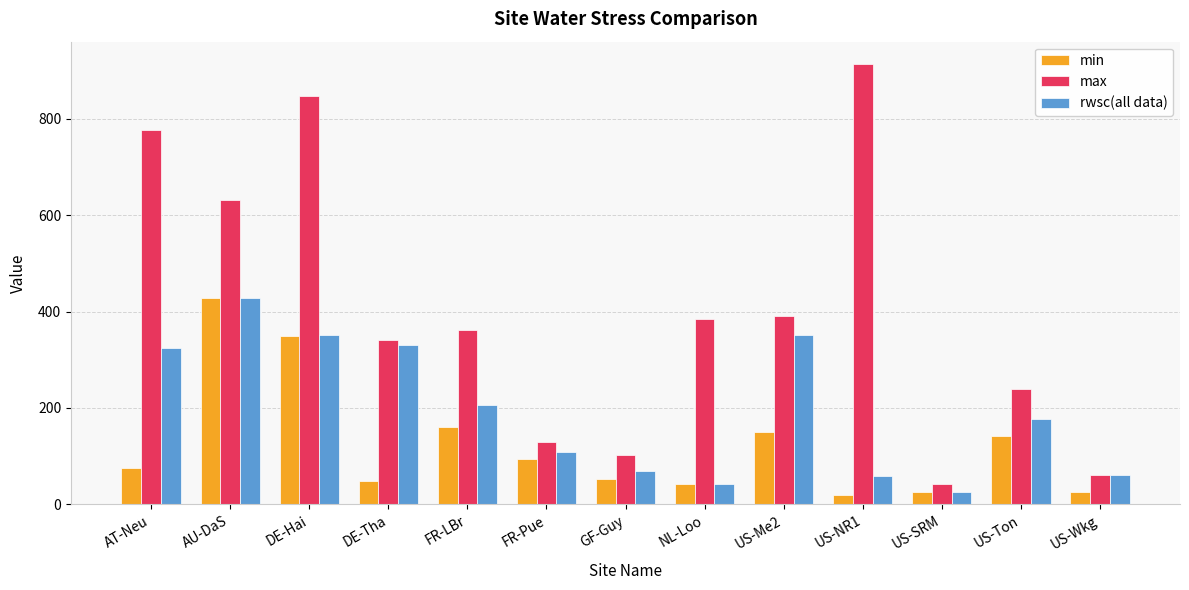

Which series has the widest spread of values?

max